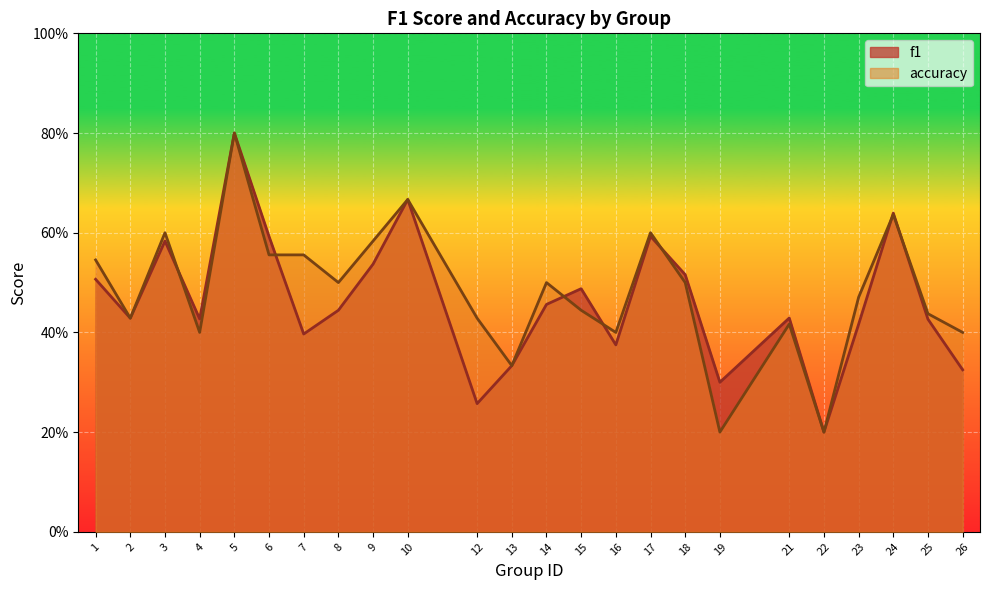

What is the value of the f1 point at the 18th from the left?

0.3